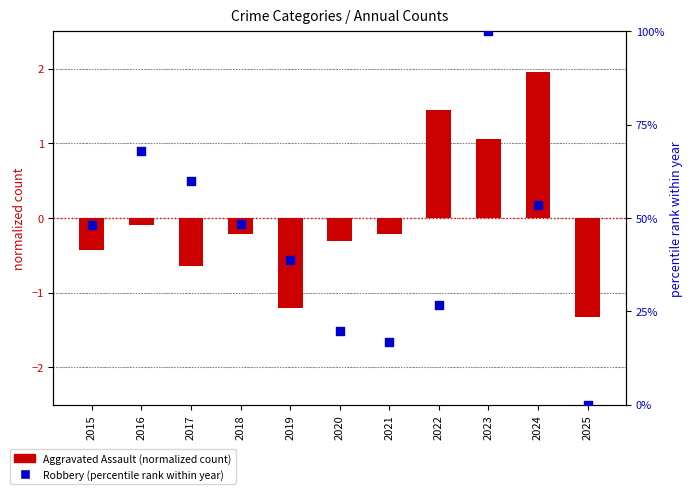

Which series contains the lowest Y value?

Aggravated Assault (normalized)